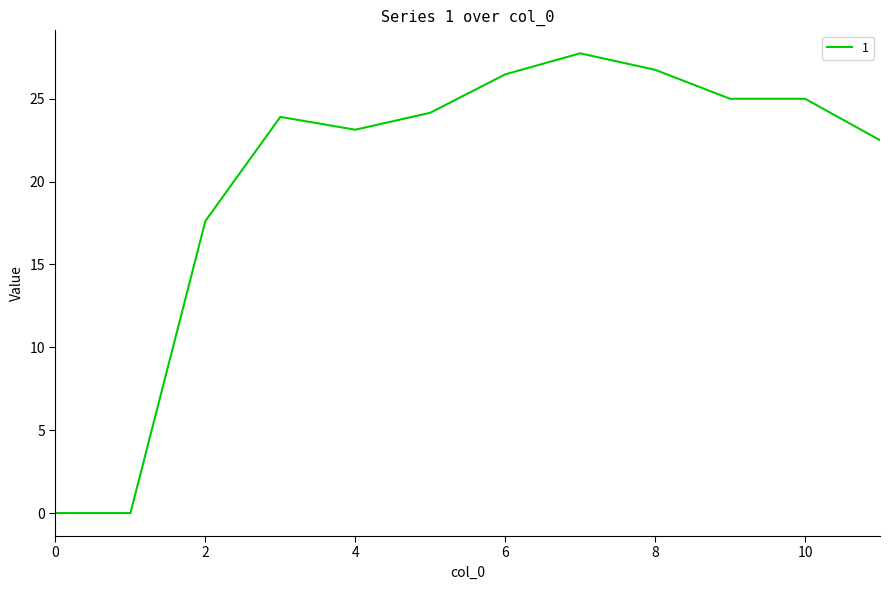

What is the maximum value shown in the chart?

27.7